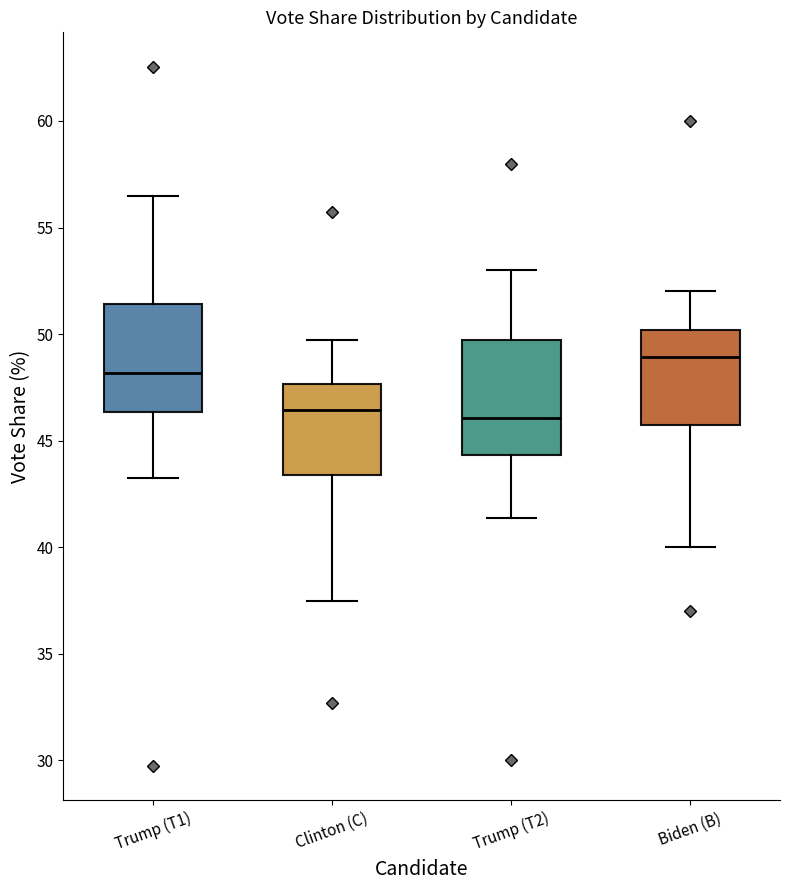

Where is the upper edge of the box for Trump (T2) on the y-axis? The values are not printed on the chart, so give them approximately, as read against the axis.

49.5